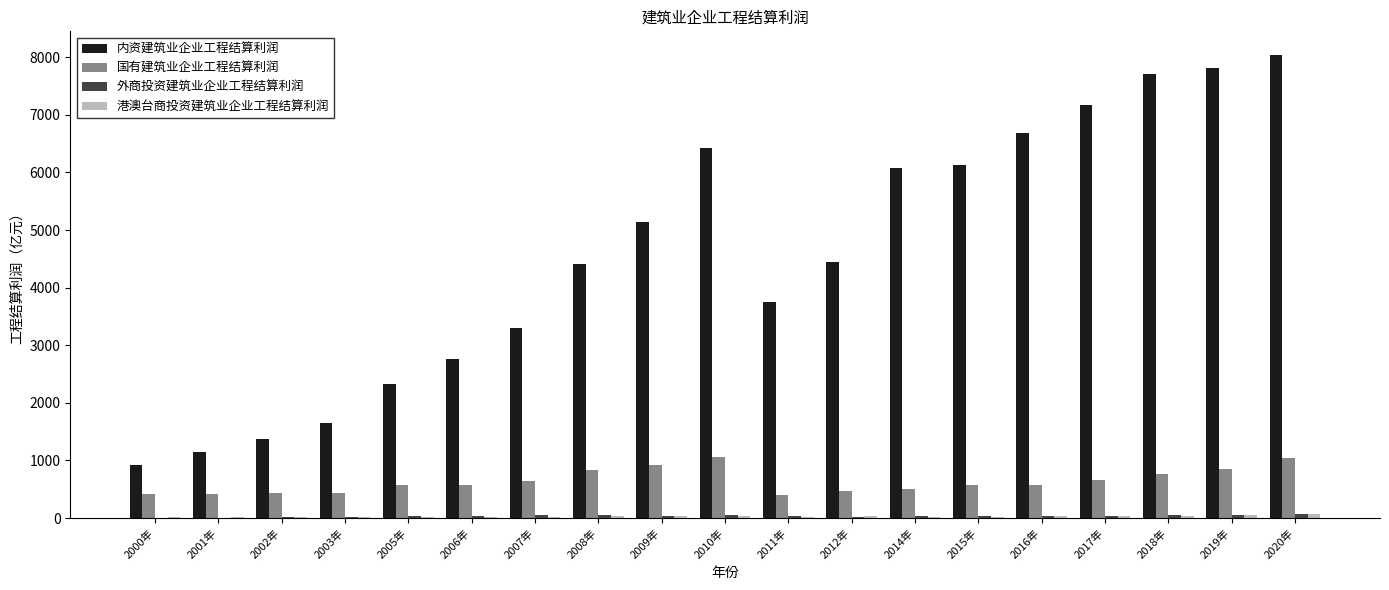

Which series has the widest spread of values?

内资建筑业企业工程结算利润